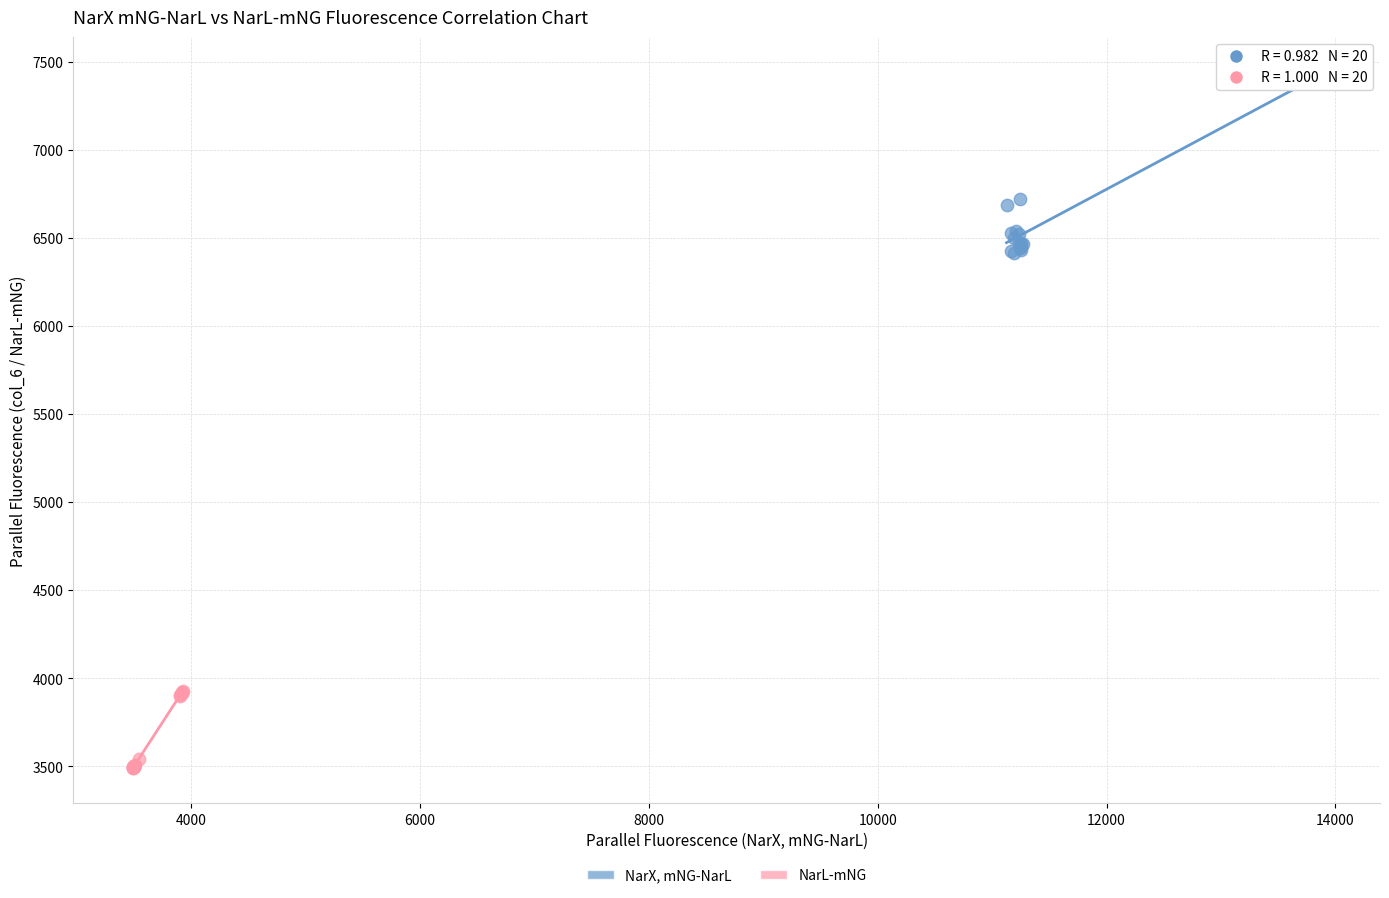

Which series has the largest Y range (max minus min)?

NarX, mNG-NarL